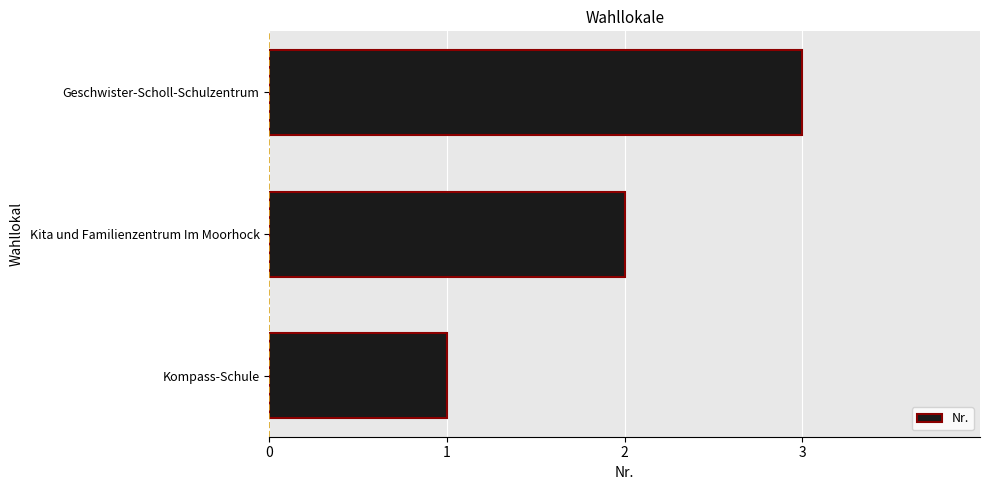

Rank the categories by value from highest to lowest.

Geschwister-Scholl-Schulzentrum, Kita und Familienzentrum Im Moorhock, Kompass-Schule